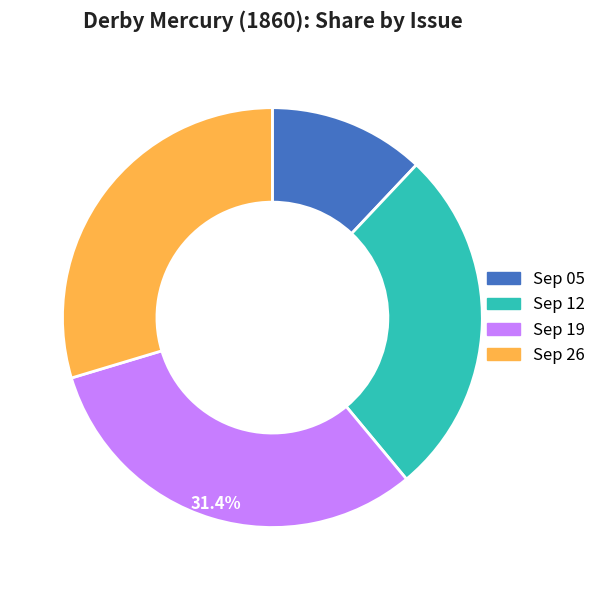

Is there a majority slice in this chart?

No